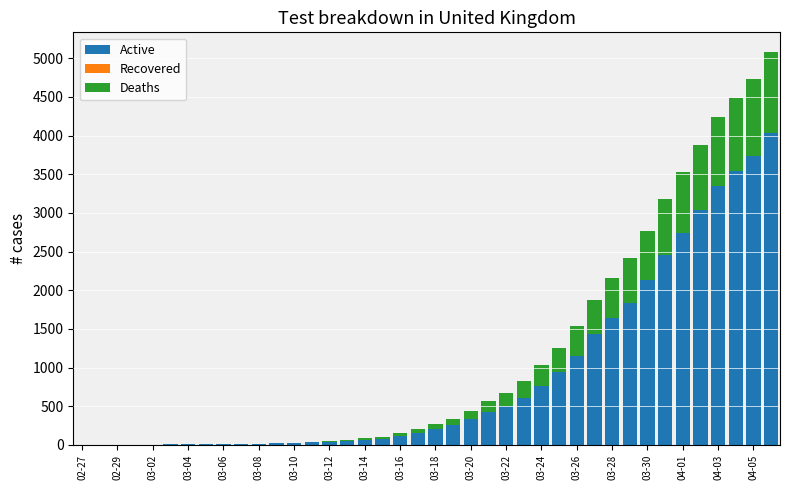

What is the sum of all Active values?

35787